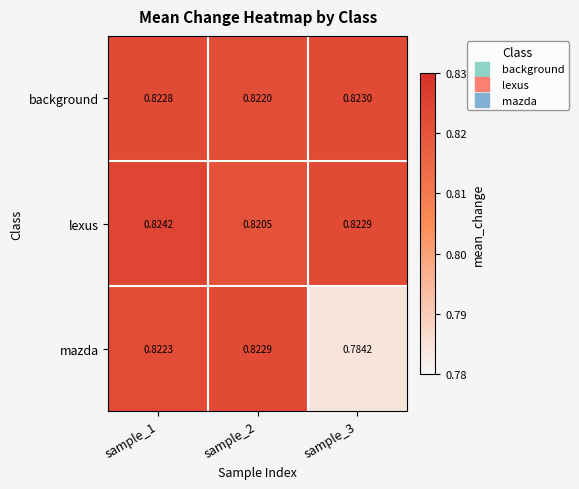

Which series has the largest range (max minus min)?

mazda